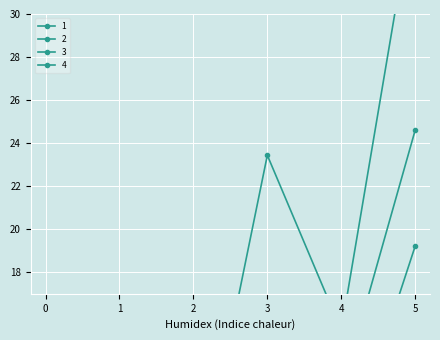

What are all the series names shown in the legend?

1, 2, 3, 4